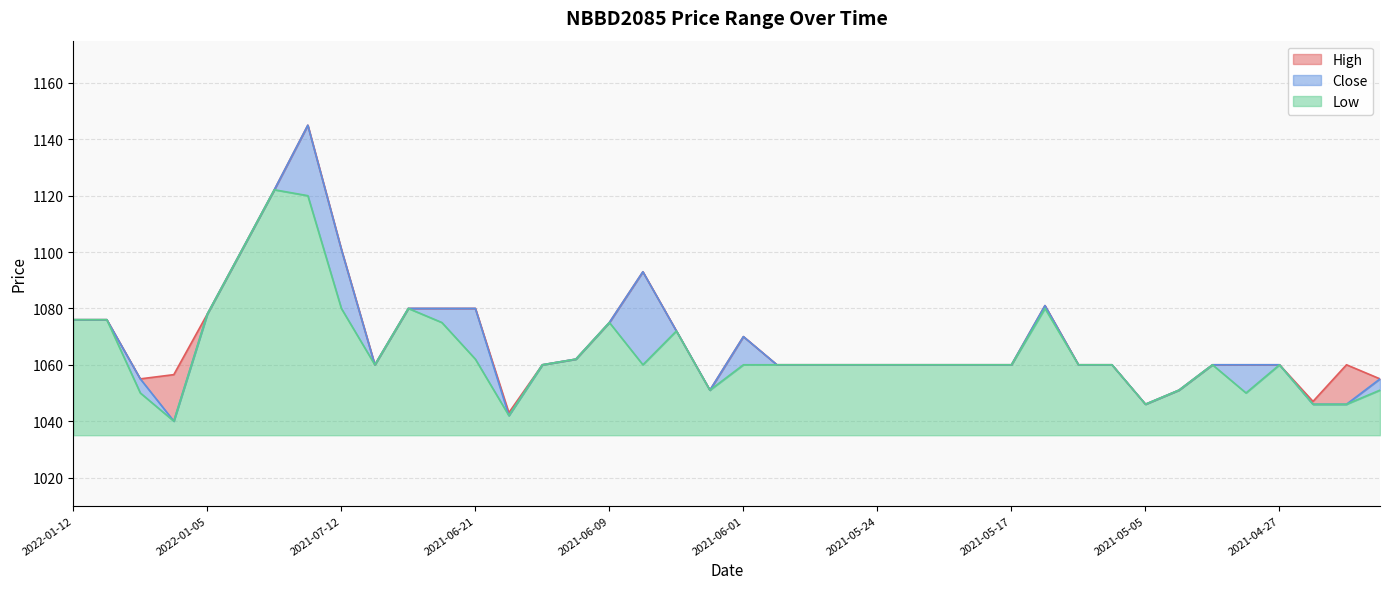

Does the chart display data point markers on the line(s)?

No